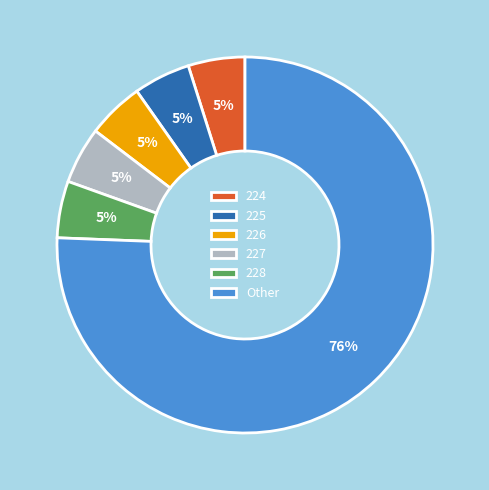

Which category has the biggest portion of the pie?

Other